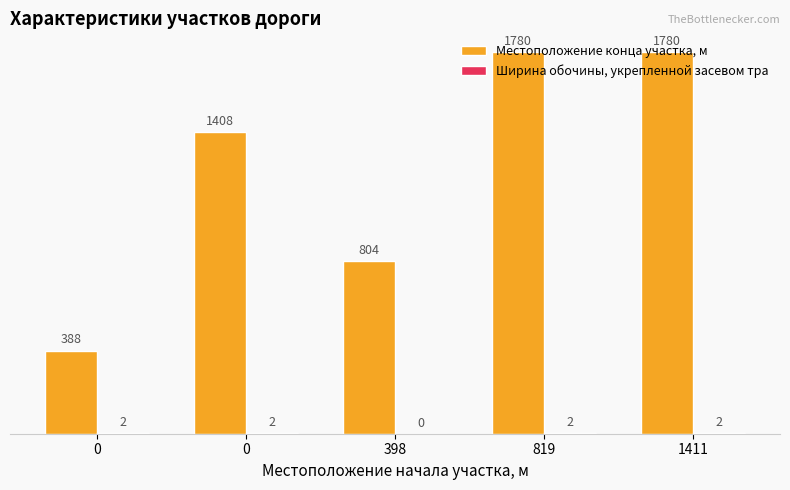

Which series has the largest total across all categories?

Местоположение конца участка, м